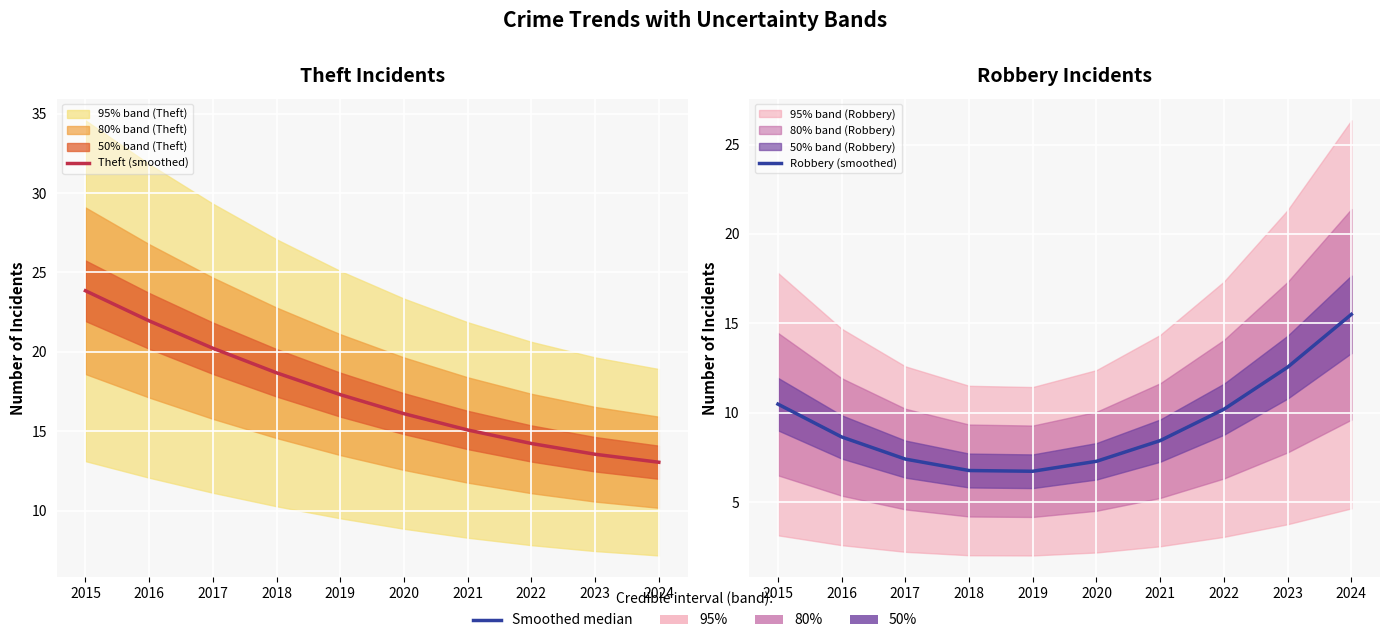

True or false: Robbery (smoothed) has more than 0 interior local peaks.

False